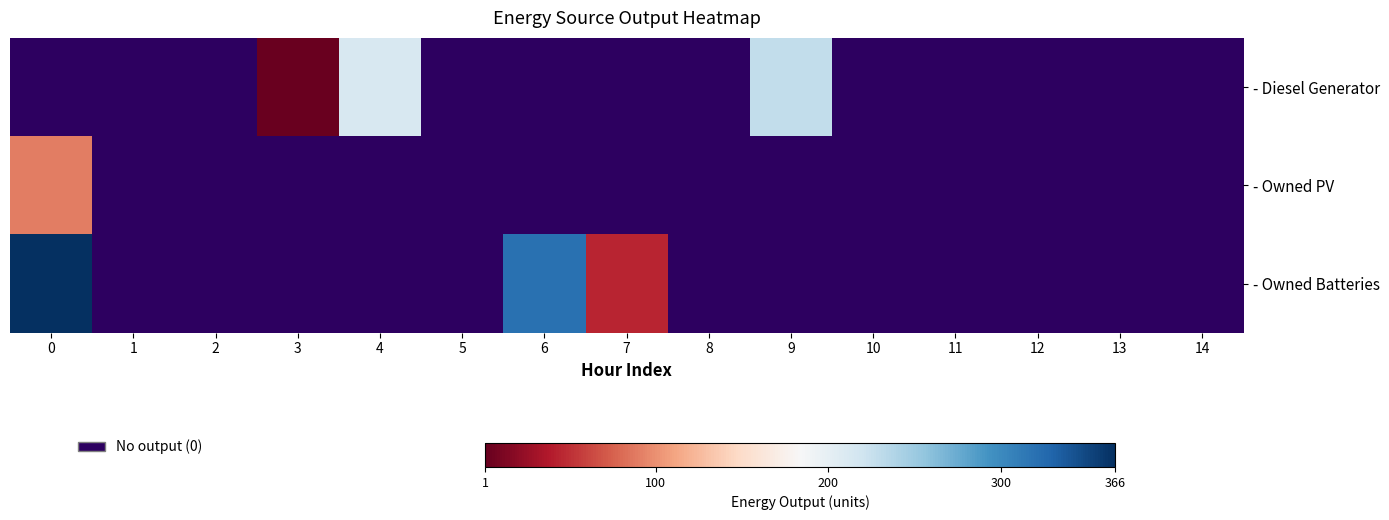

What is the average value of the - Owned PV series?

6